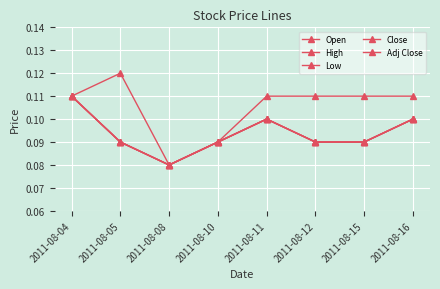

Which series has the widest spread of values?

High